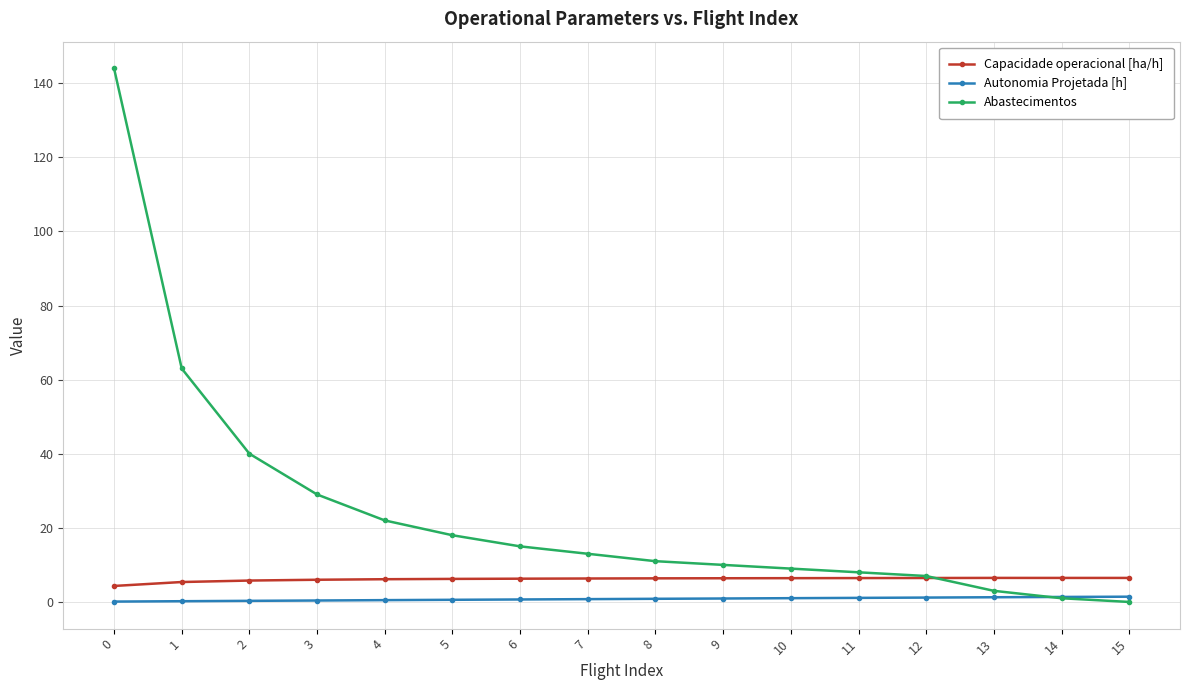

What is the difference between the maximum and minimum values in the Capacidade operacional [ha/h] series?

2.2